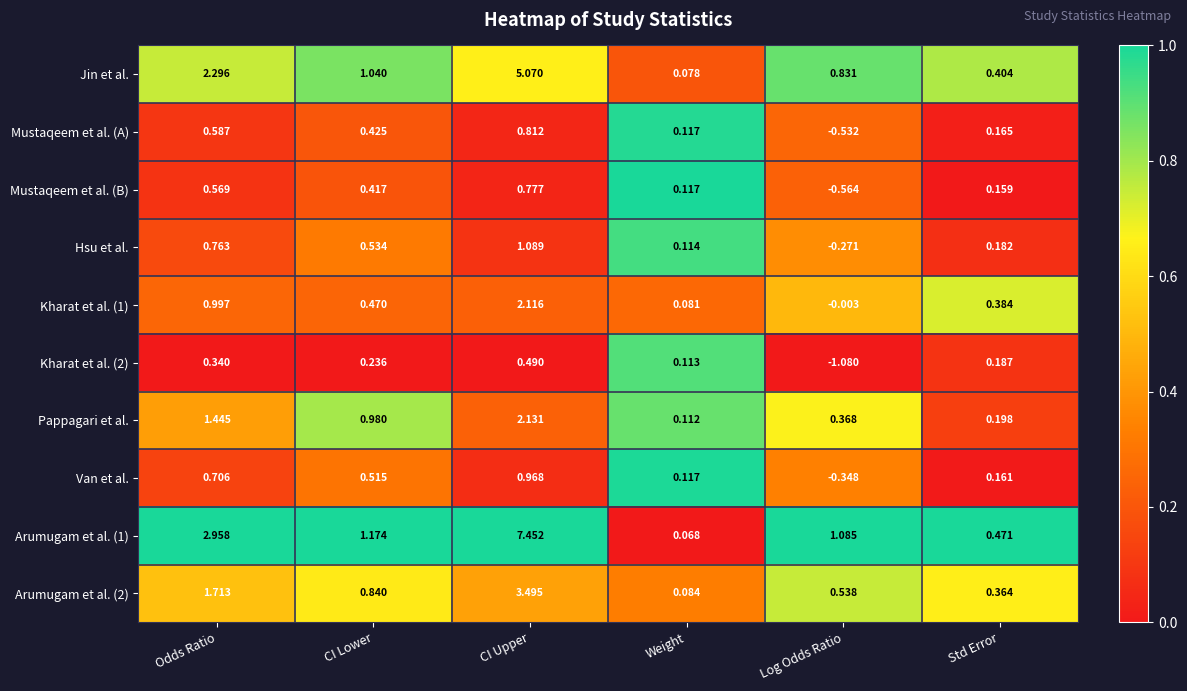

At which label does Arumugam et al. (1) first exceed 1?

Odds Ratio